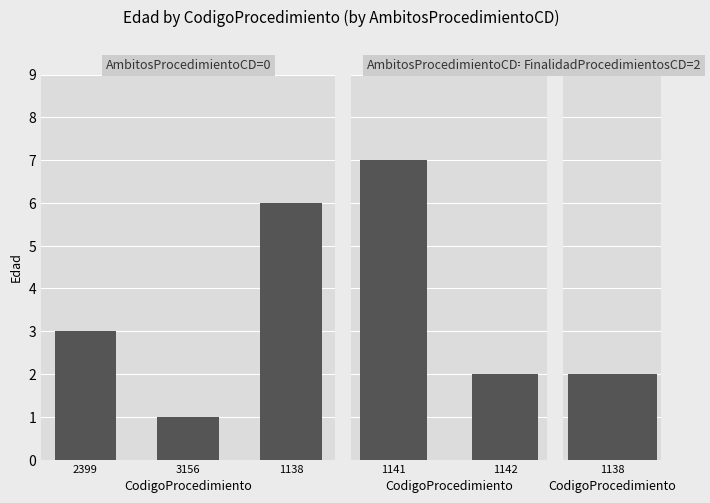

What is the difference between the maximum and minimum values in the Edad series?

6